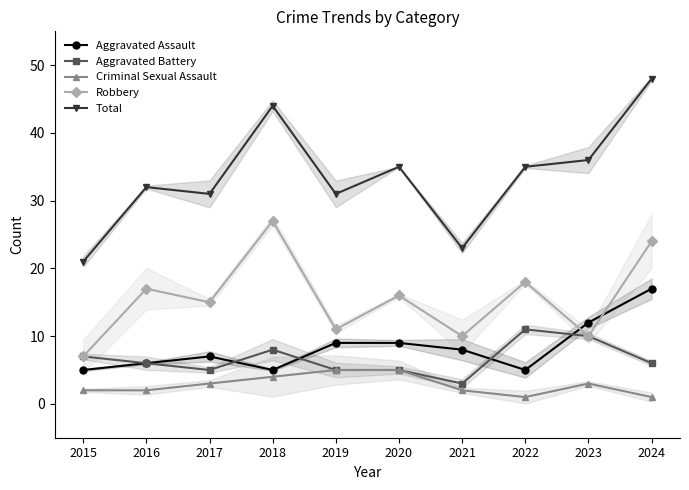

Is the value of Aggravated Battery at 2018 greater than the value of Robbery at 2021?

No